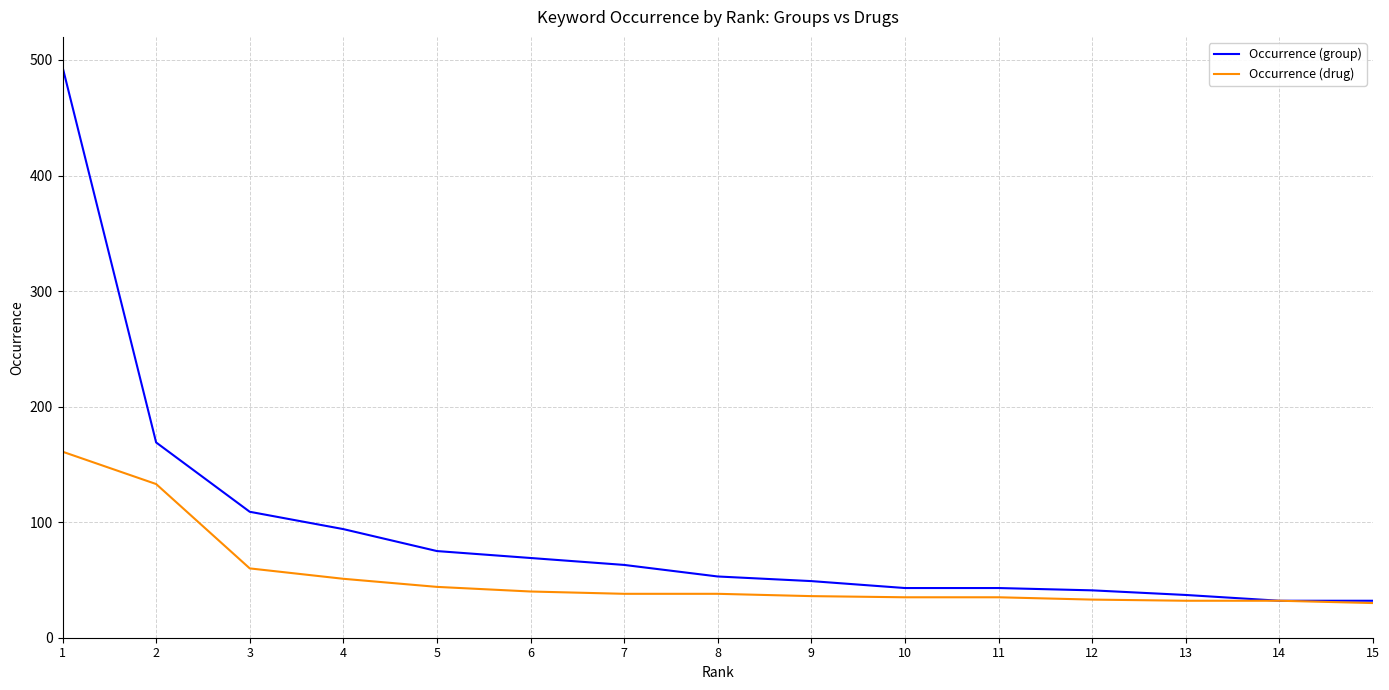

Rank the series by their average value, from lowest to highest.

Occurrence (drug), Occurrence (group)